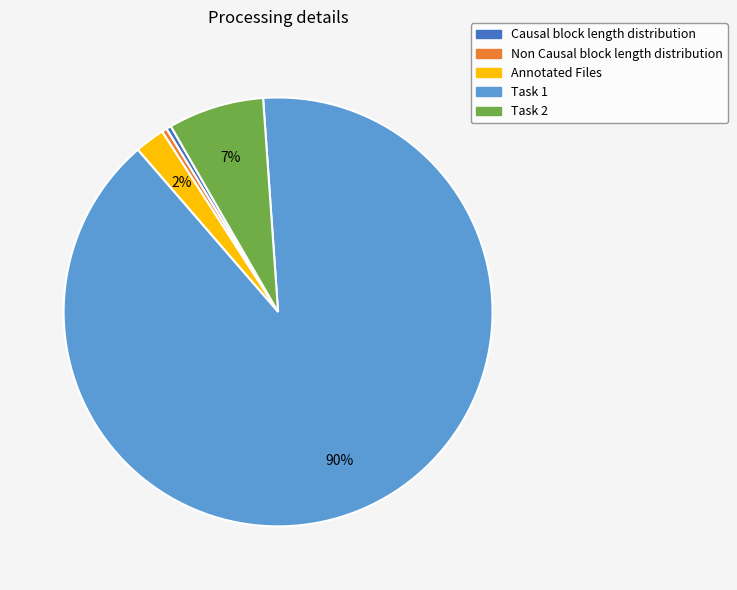

To the nearest percent, what is the average slice percentage?

20%